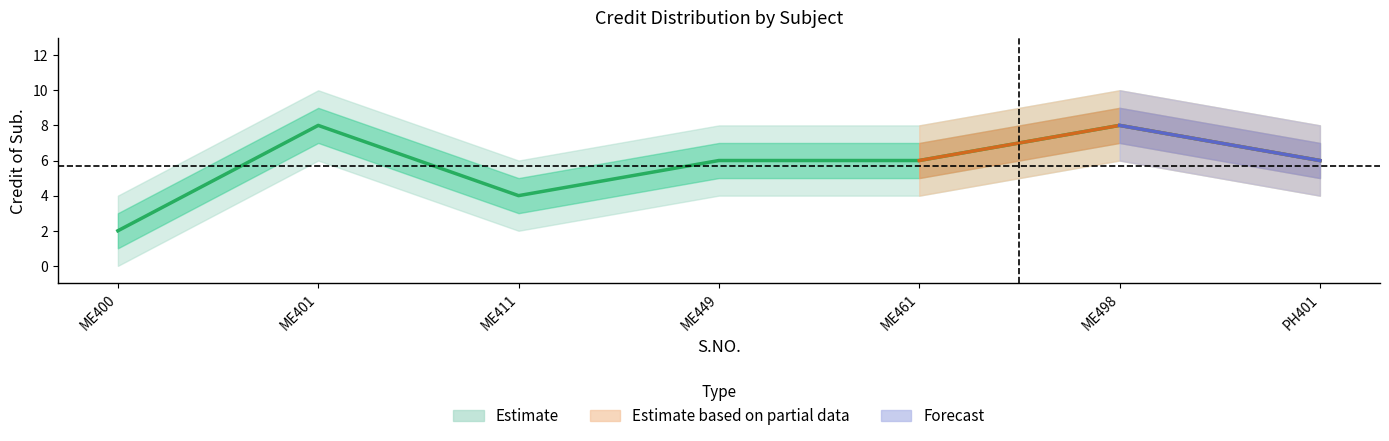

How many points are lower than both their immediate neighbors (excluding endpoints)?

1